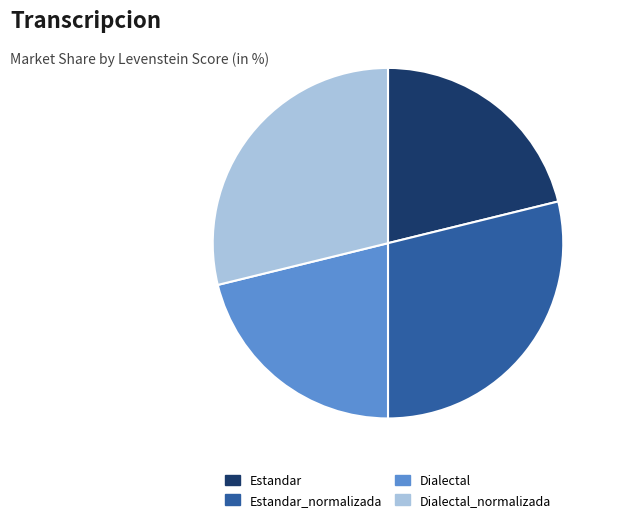

Count the number of slices in the pie.

4